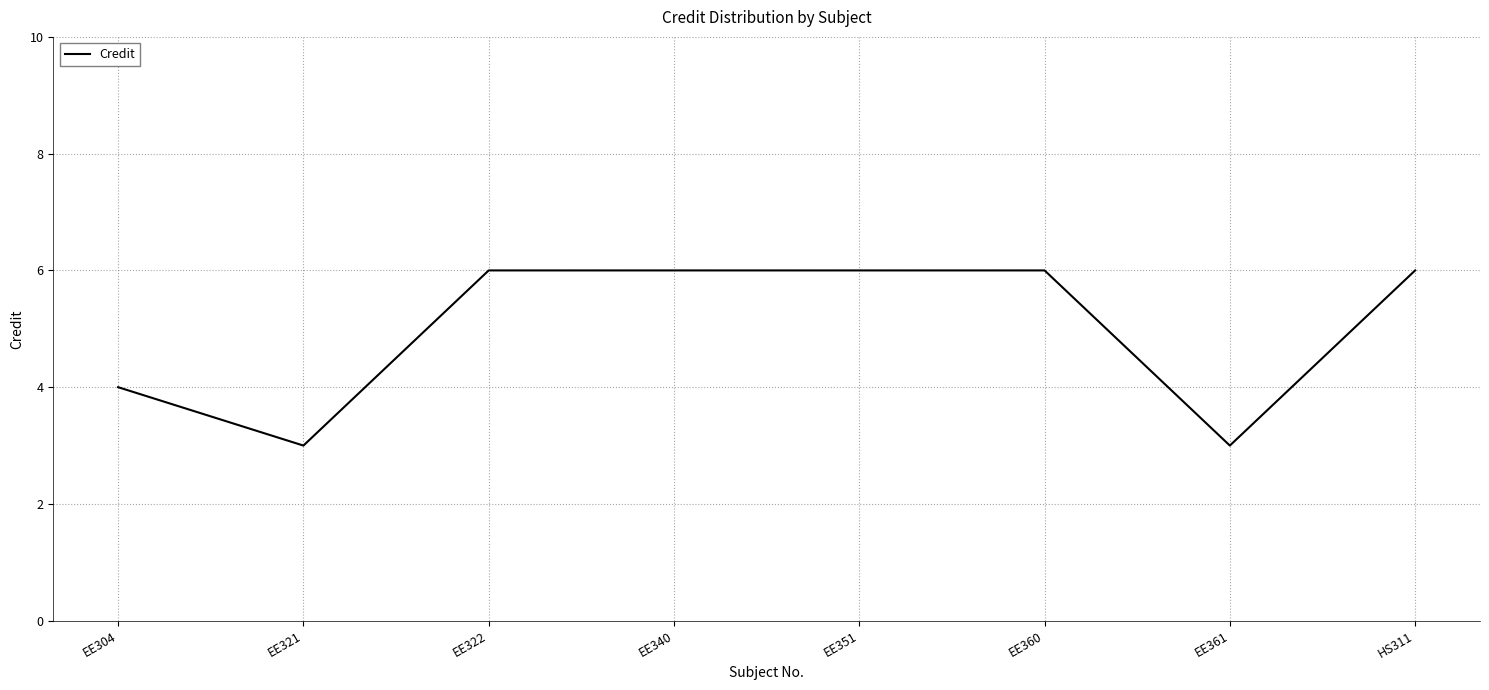

How many distinct data groups are displayed?

1